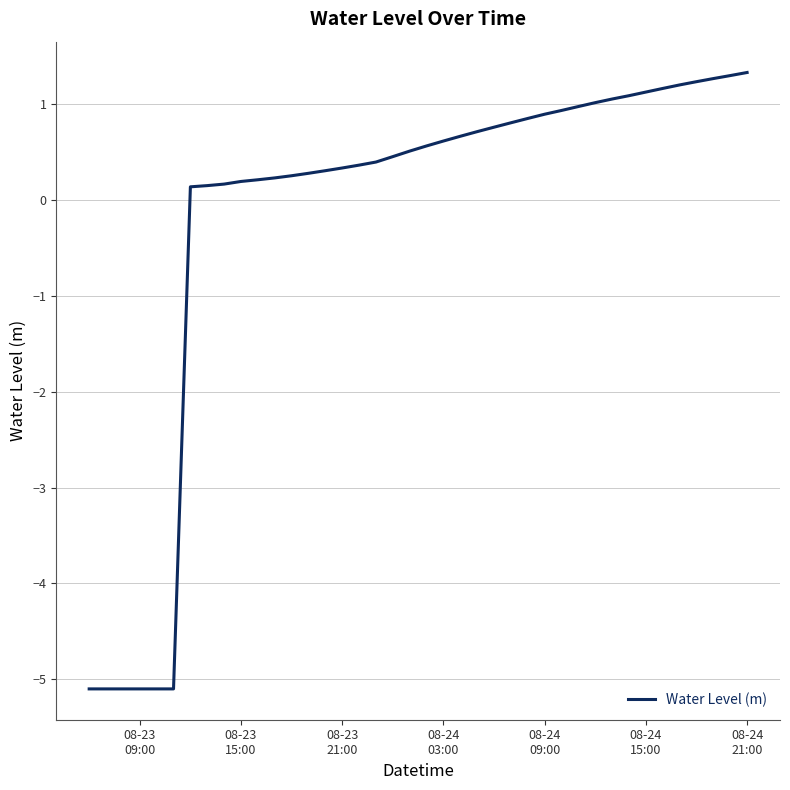

What is the difference between the maximum and minimum values?

6.4